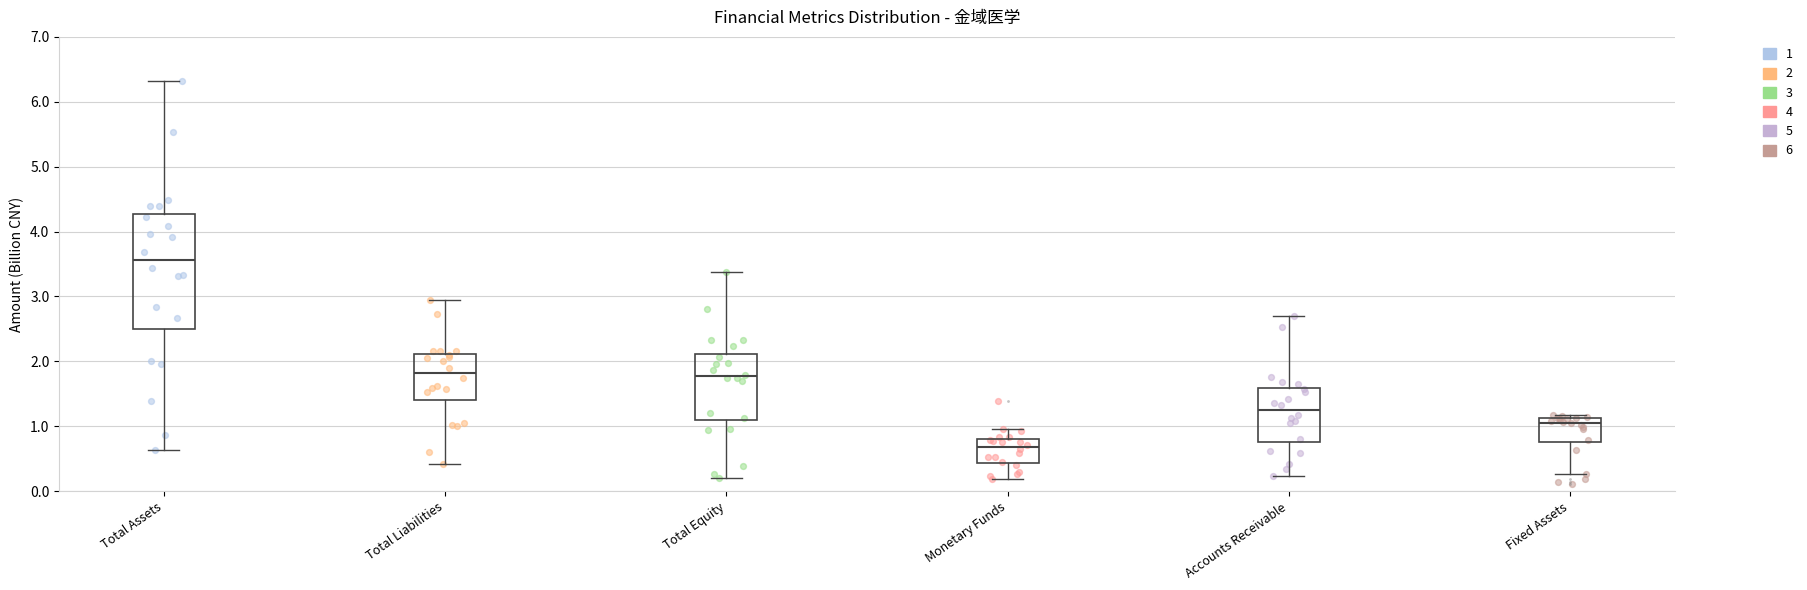

Where does the upper whisker of the box for Accounts Receivable end on the y-axis? The values are not printed on the chart, so give them approximately, as read against the axis.

2.7